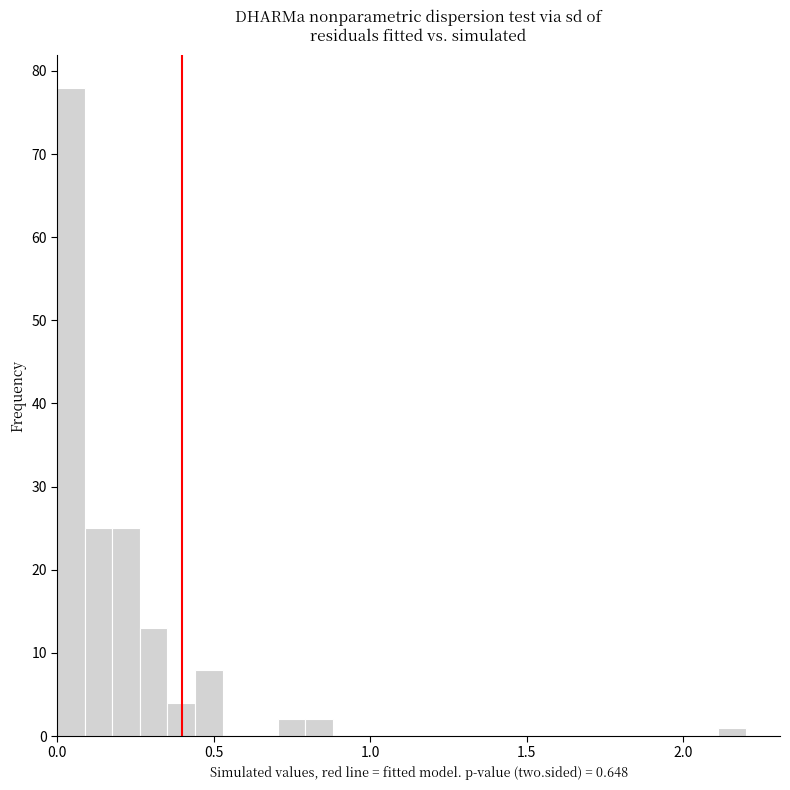

Read against the x-axis, roughly where is the centre of the tallest bar?

0.05